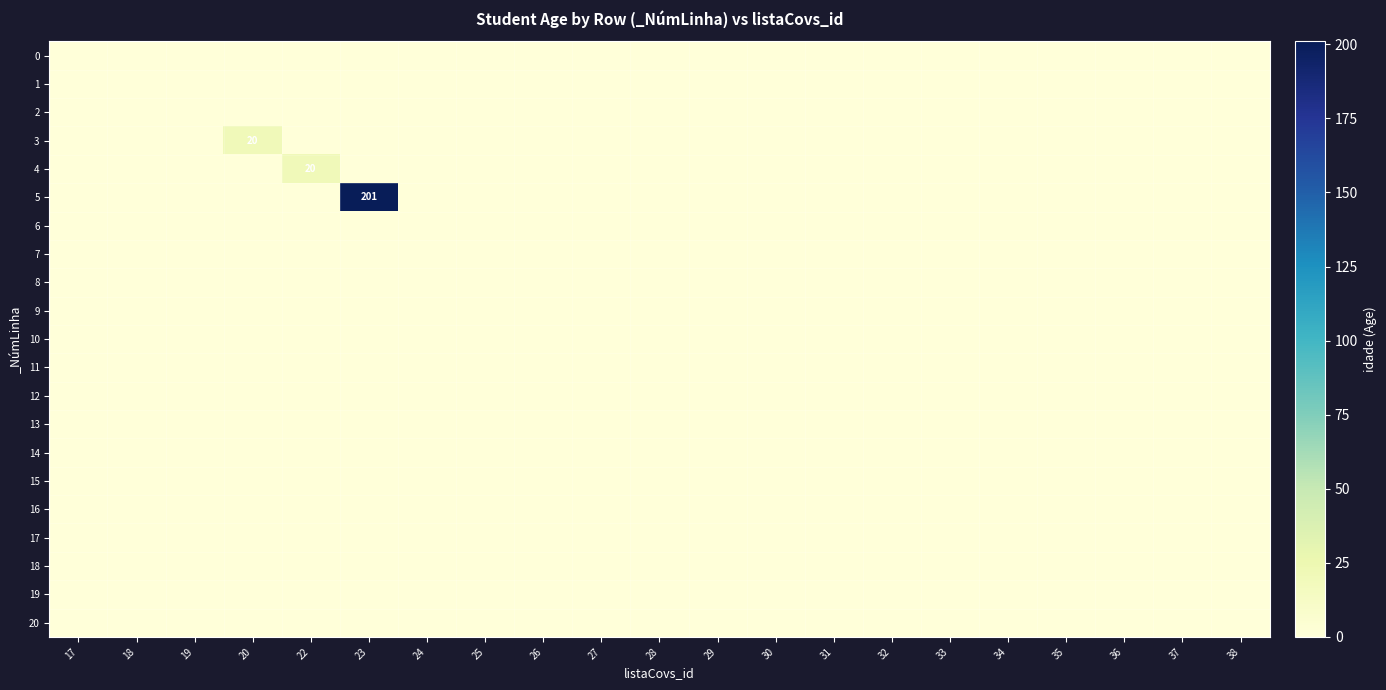

Which category has the lowest value in the 8 series?

17